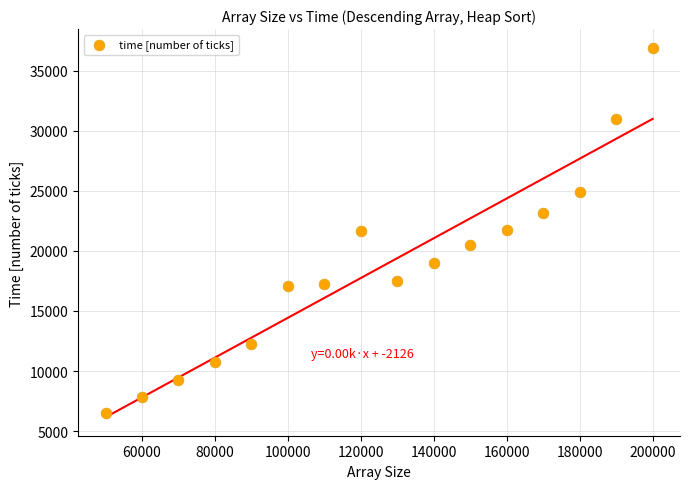

What is the range of Y values (max minus min)?

30420